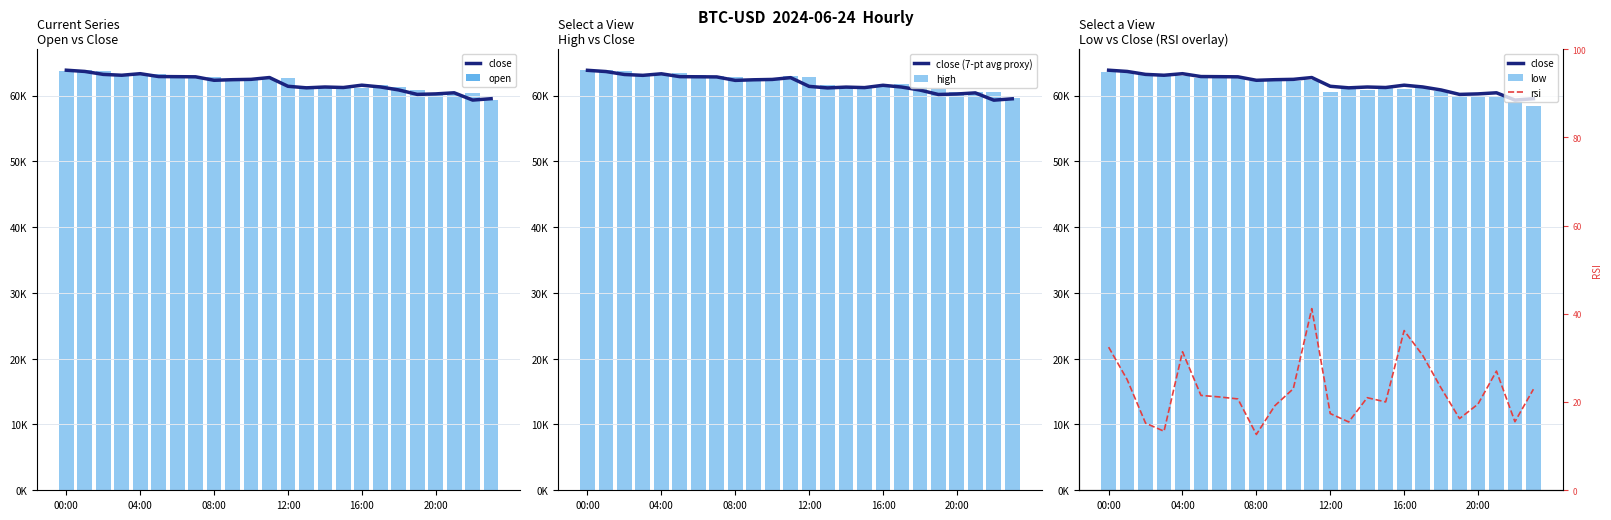

What is the greatest value displayed?

63860.0